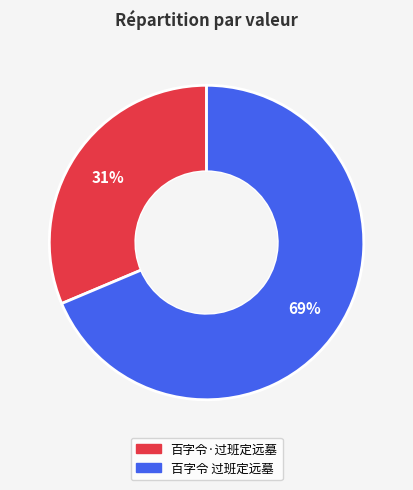

True or false: 百字令 过班定远墓 accounts for 78% of the total.

False